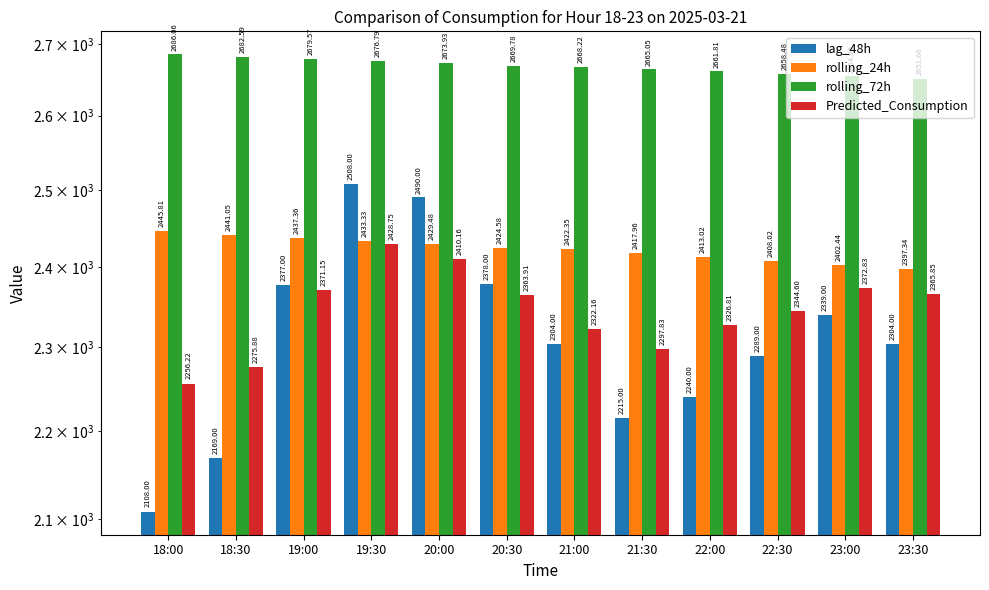

What is the label of the 2nd bar from the right?

23:00